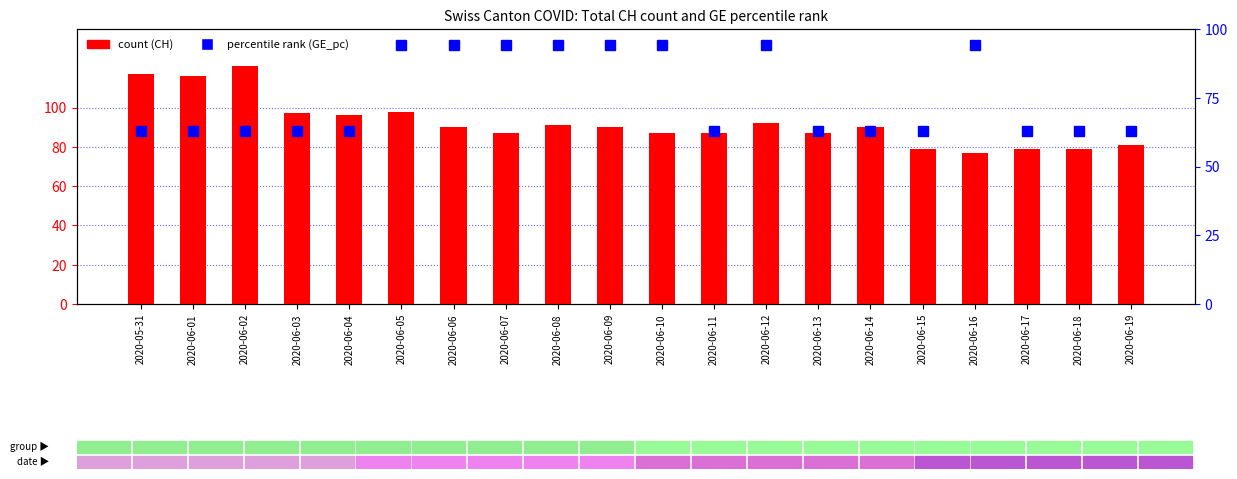

Where does the CH count series first go above 90?

2020-05-31